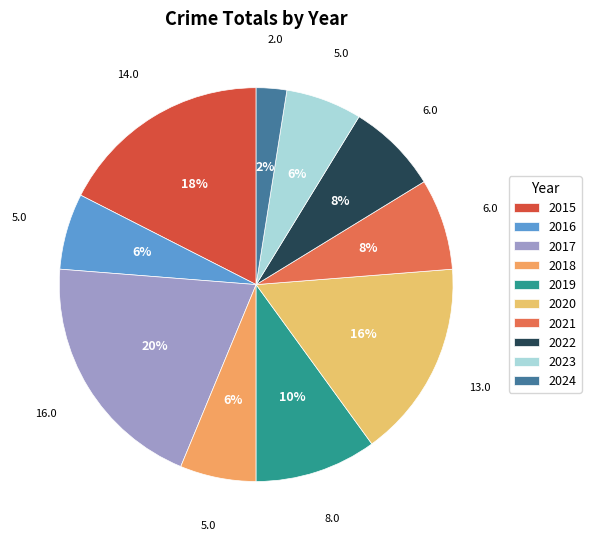

To the nearest percent, what is the average slice percentage?

10%